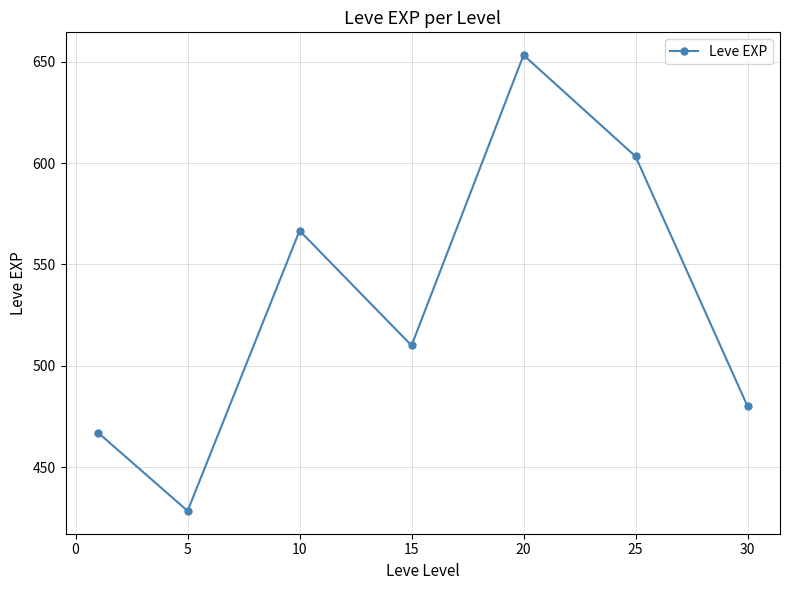

How many series are shown in this chart?

1